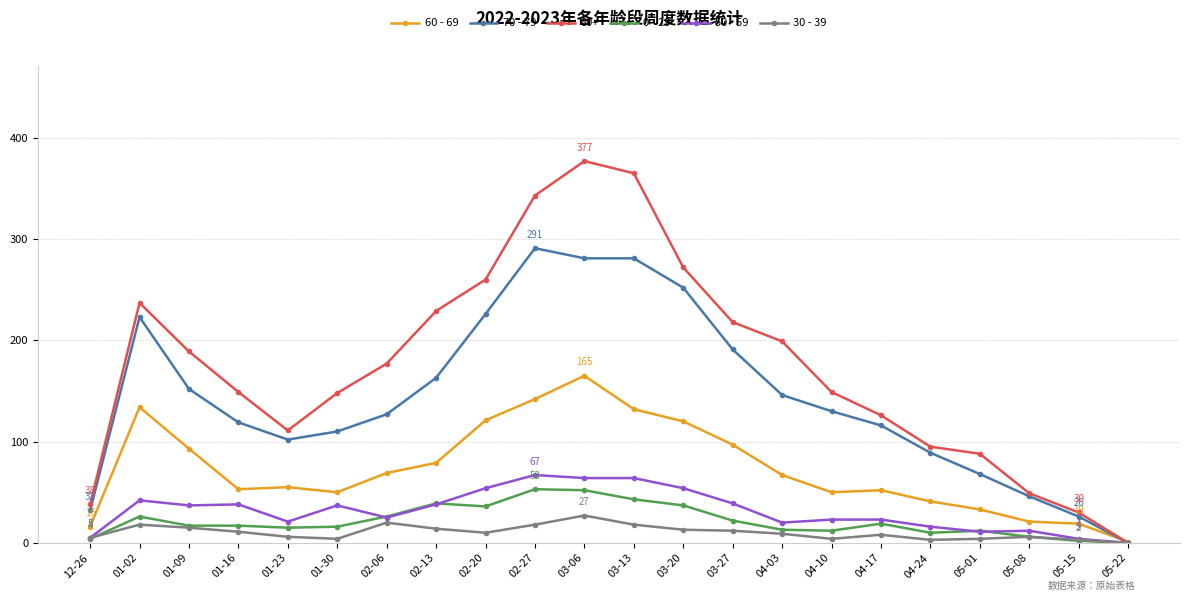

How many series are shown in this chart?

6